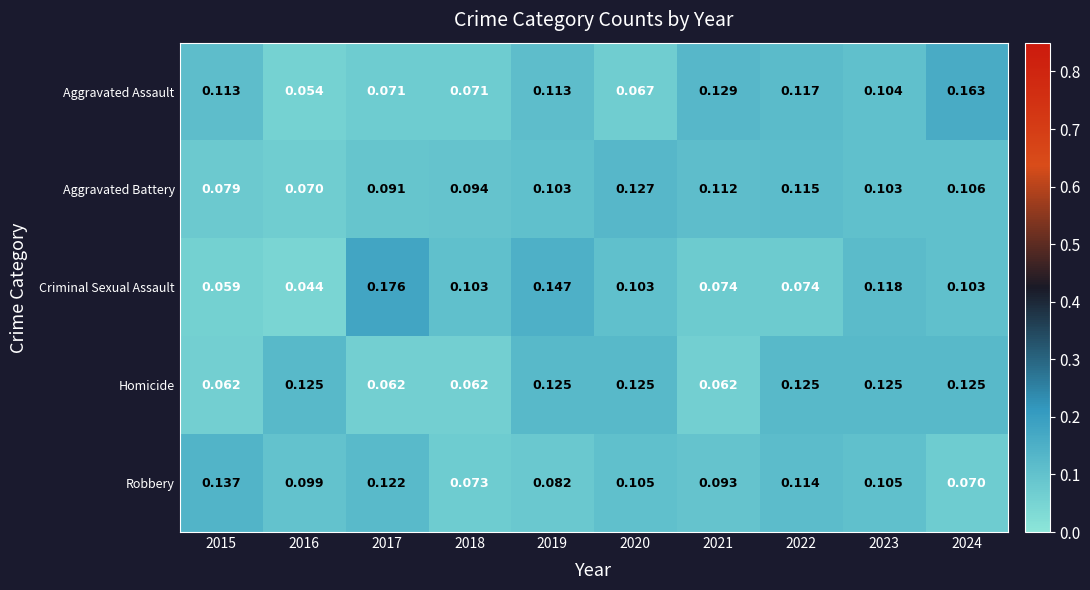

Which series has the widest spread of values?

Criminal Sexual Assault